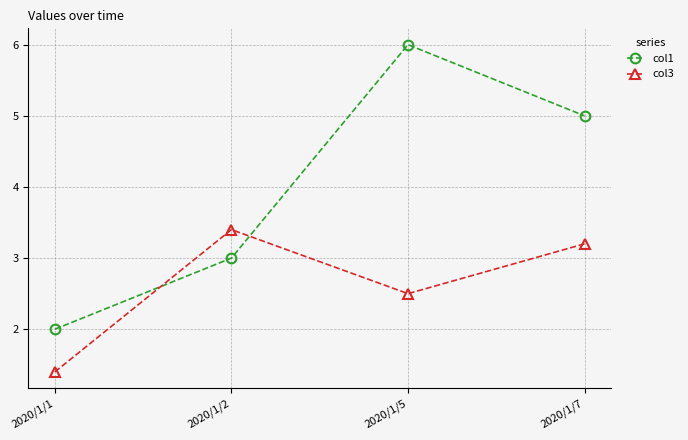

At which category is the sum across all series the highest?

2020/1/5